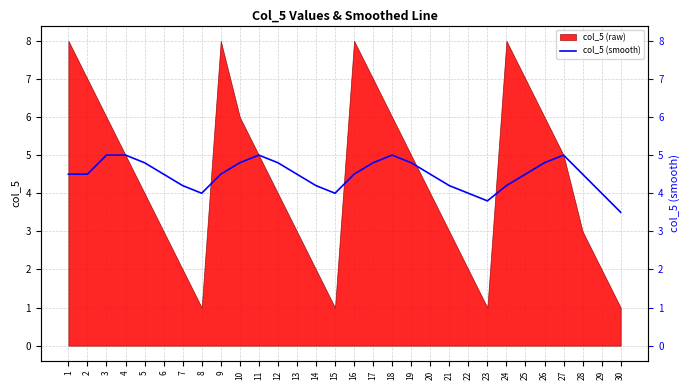

The value at 23 is 2.0. True or false?

False